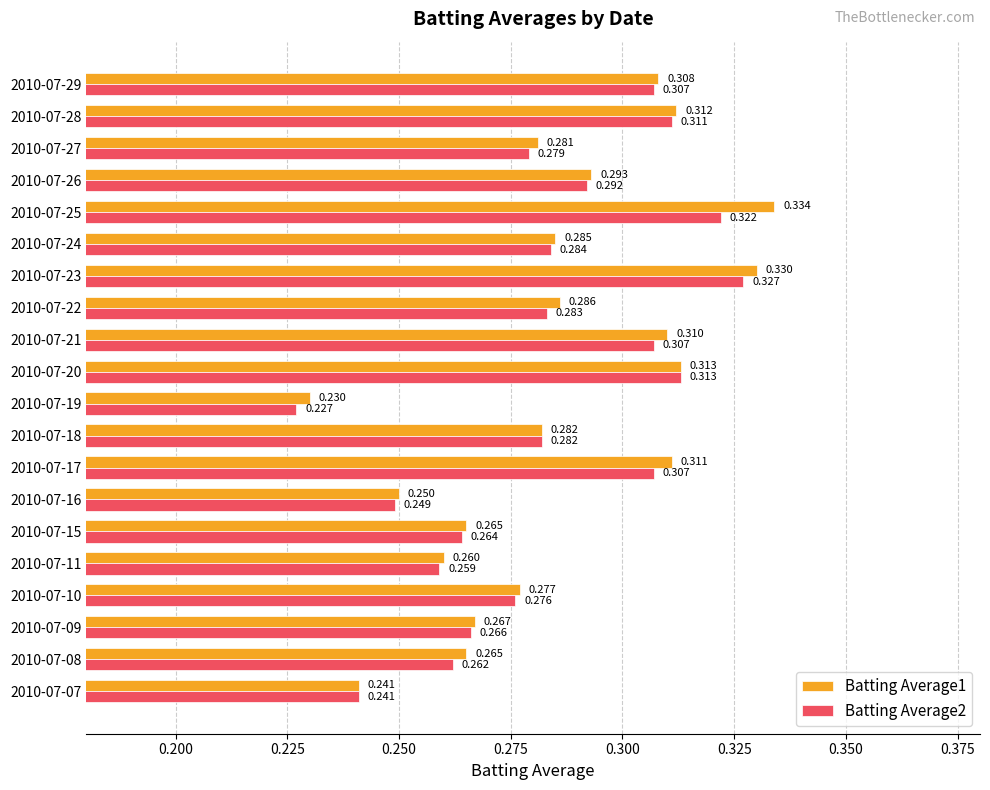

Is the value of Batting Average2 at 2010-07-25 greater than the value of Batting Average1 at 2010-07-10?

Yes